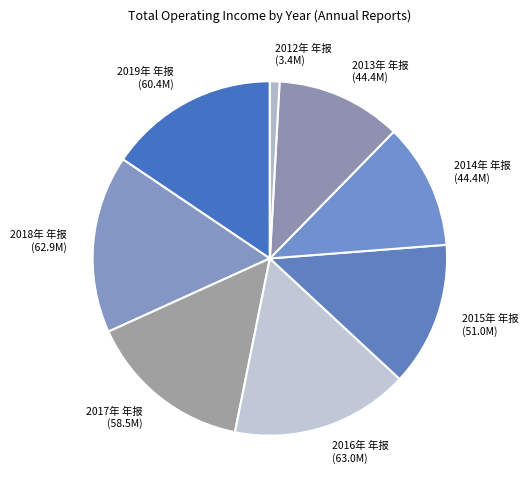

Does any single category account for the majority?

No